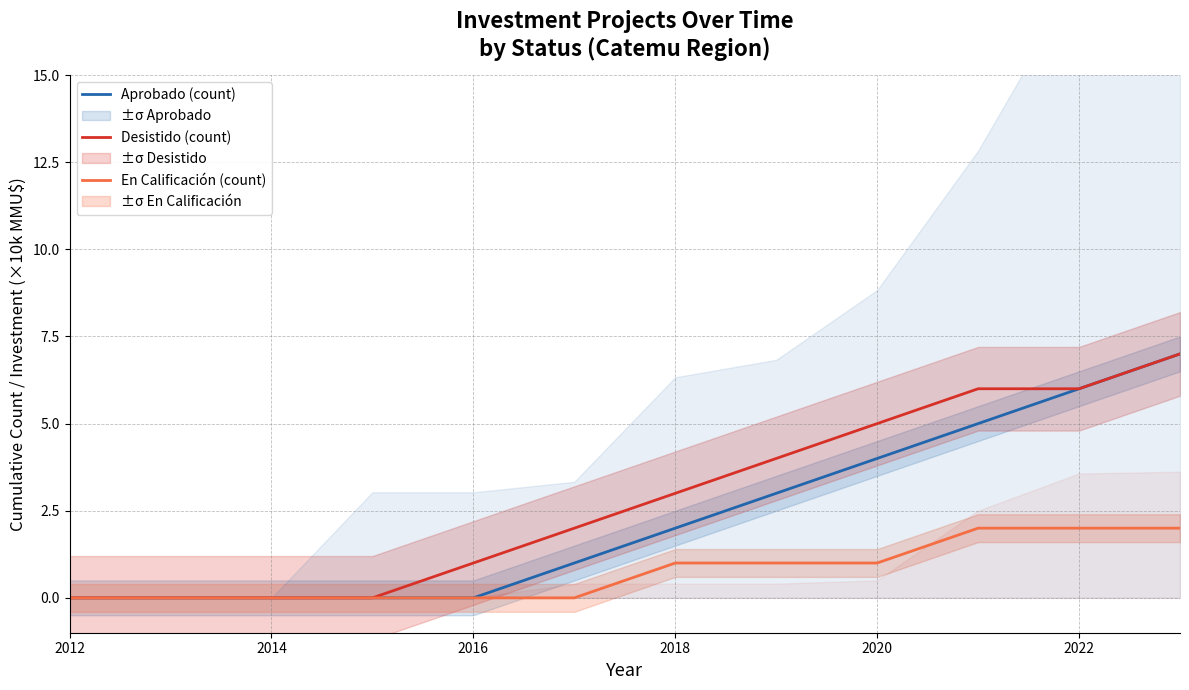

How many values in the Desistido (count) series exceed 3?

5